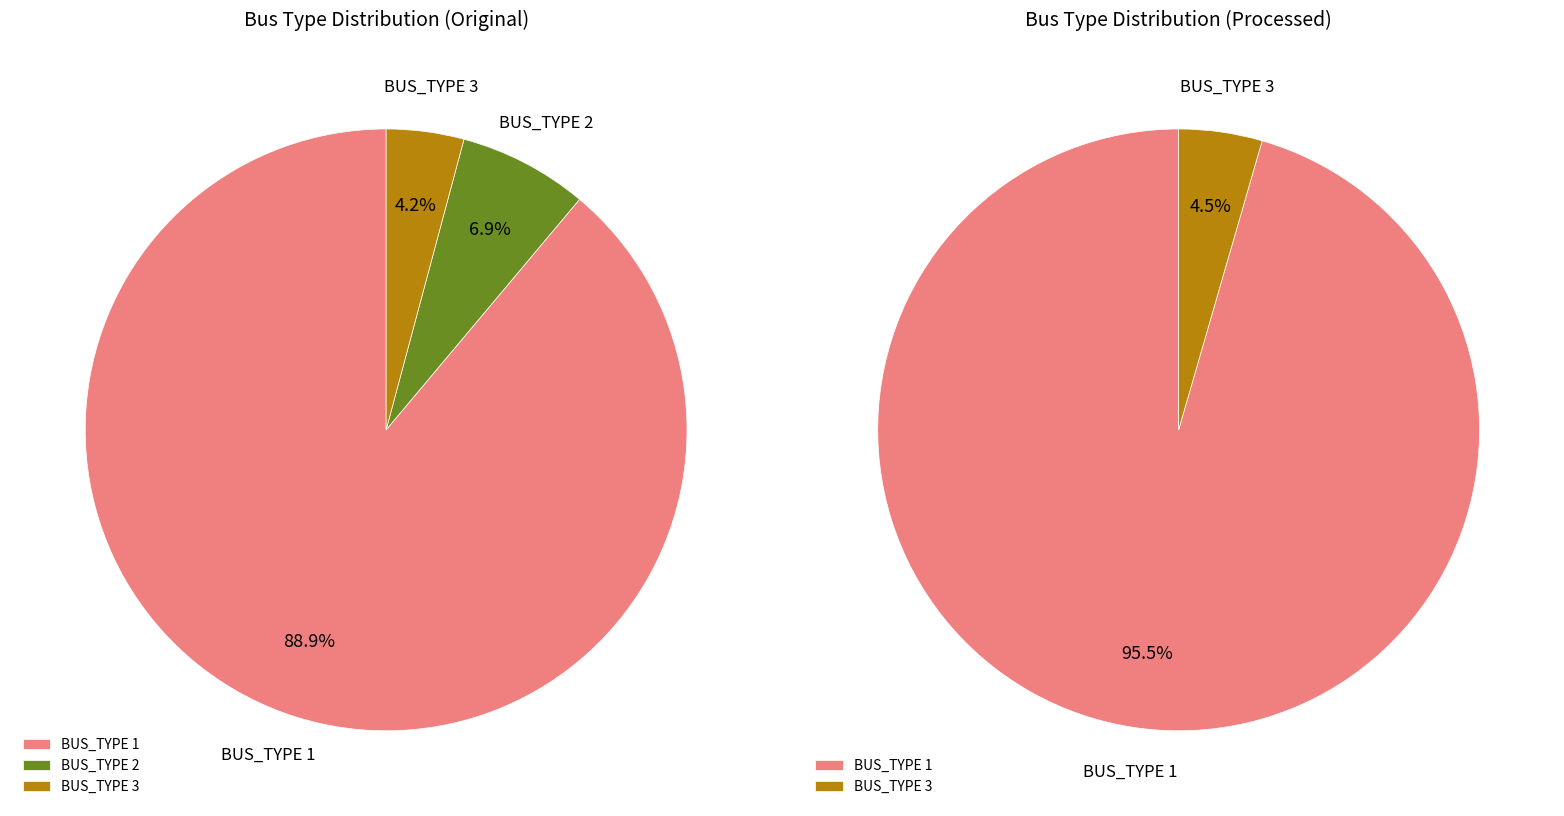

How many segments does this pie chart have?

3